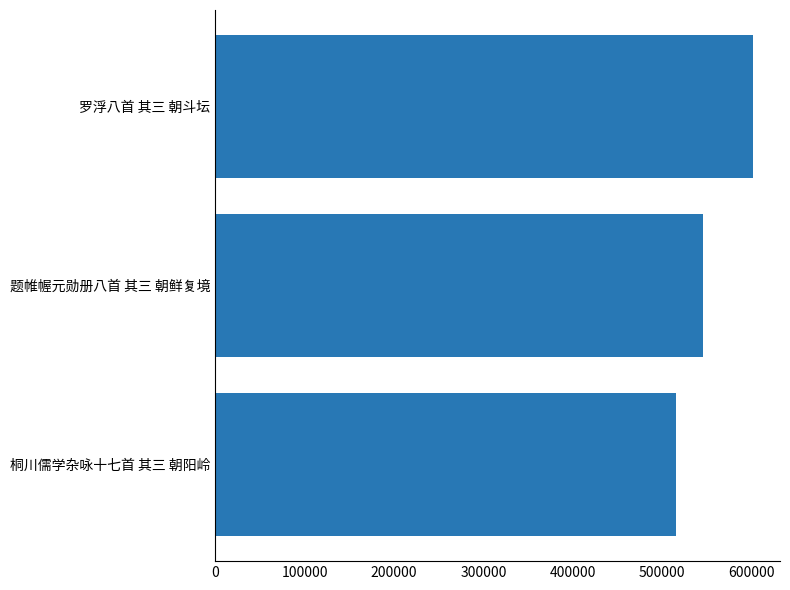

What is the approximate value at 题帷幄元勋册八首 其三 朝鲜复境, to the nearest 50?

545400